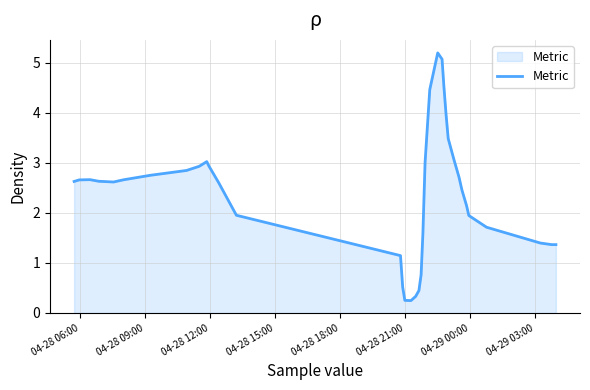

What is the difference between the maximum and minimum values?

4.9